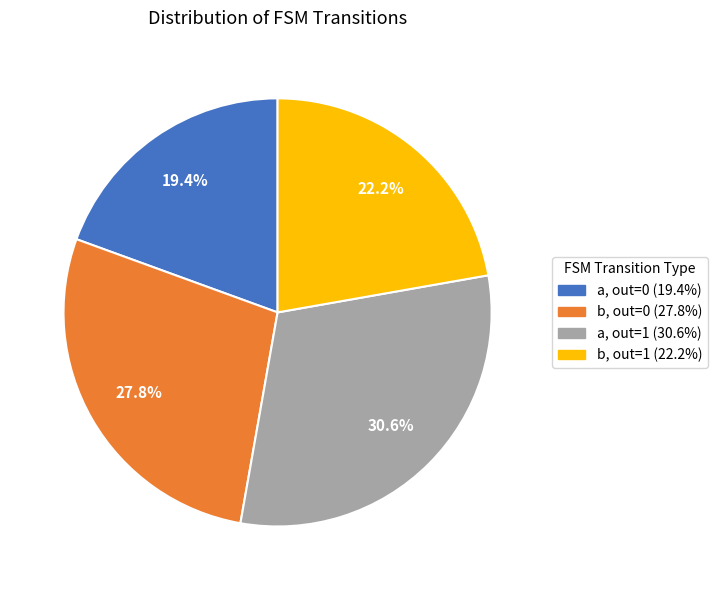

Does any single category account for the majority?

No